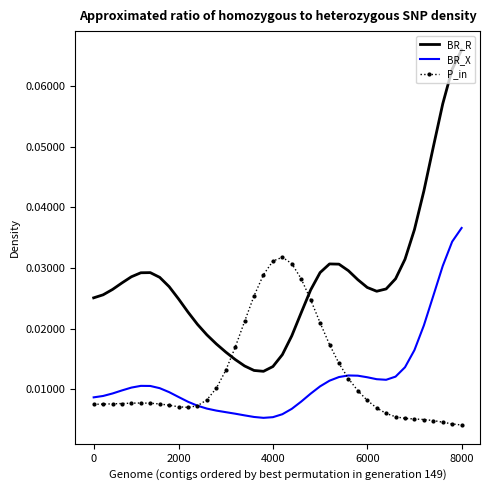

Which series ends up on top after the final intersection of P_in and BR_R?

BR_R